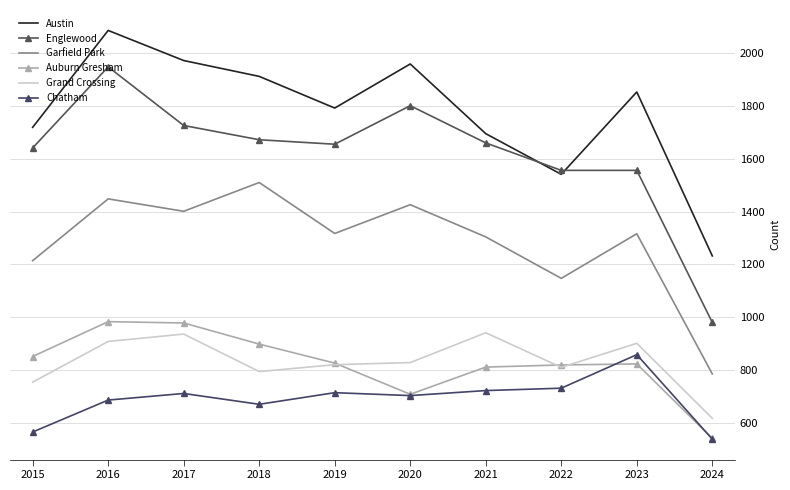

What is the average value of the Garfield Park series?

1287